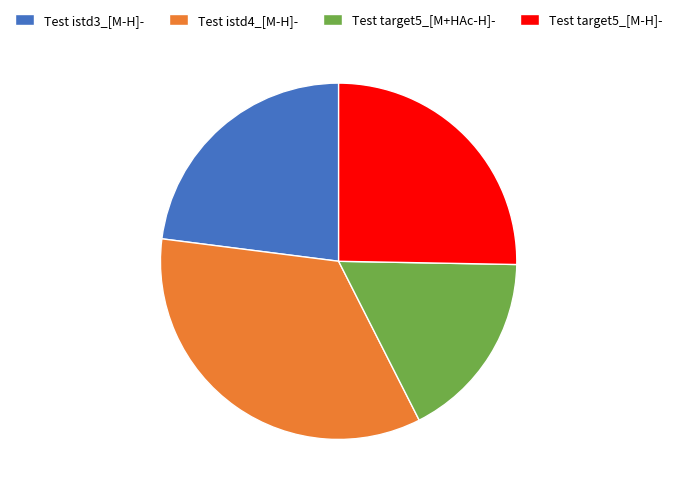

Between Test istd4_[M-H]- and Test target5_[M-H]-, which is larger?

Test istd4_[M-H]-